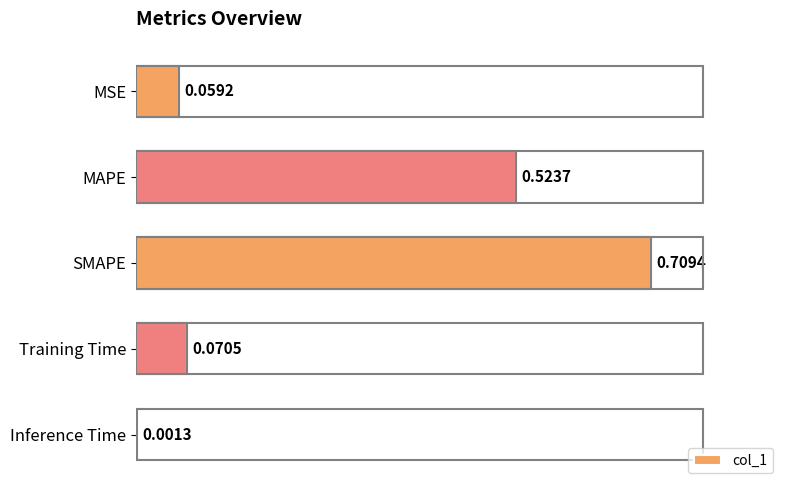

What is the sum of all values?

1.4